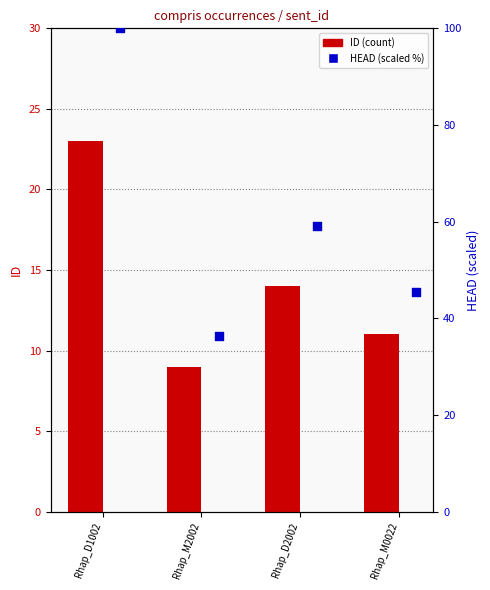

Which series has the largest Y range (max minus min)?

HEAD